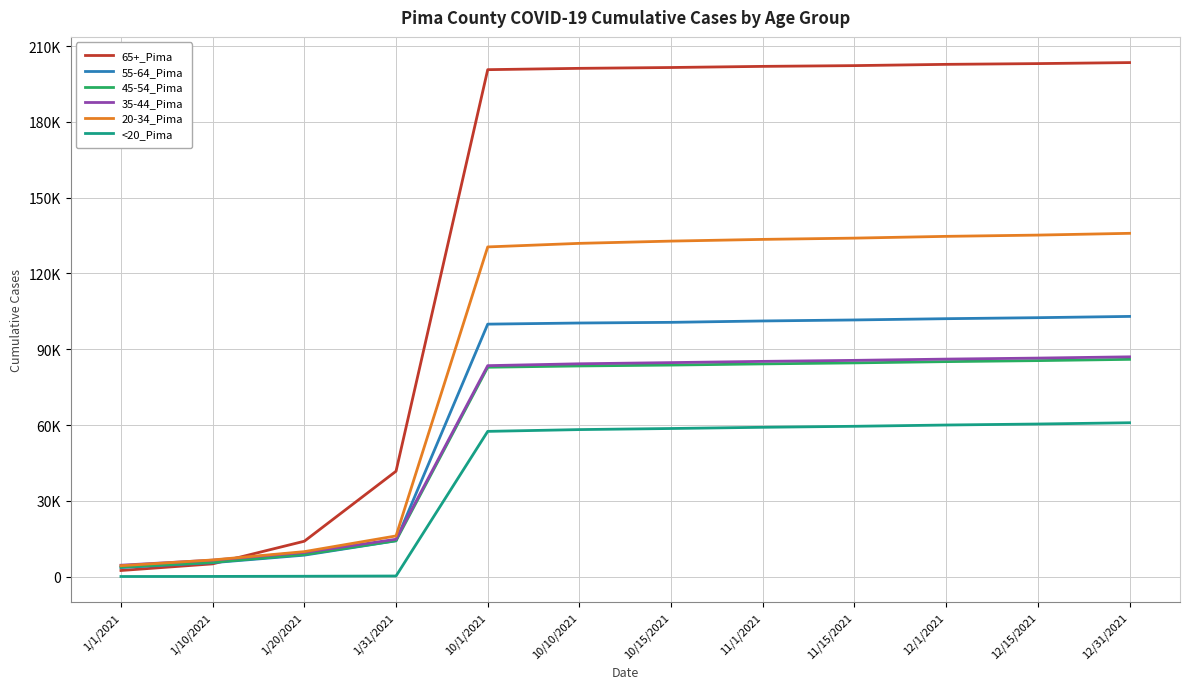

What are all the series names shown in the legend?

65+_Pima, 55-64_Pima, 45-54_Pima, 35-44_Pima, 20-34_Pima, <20_Pima